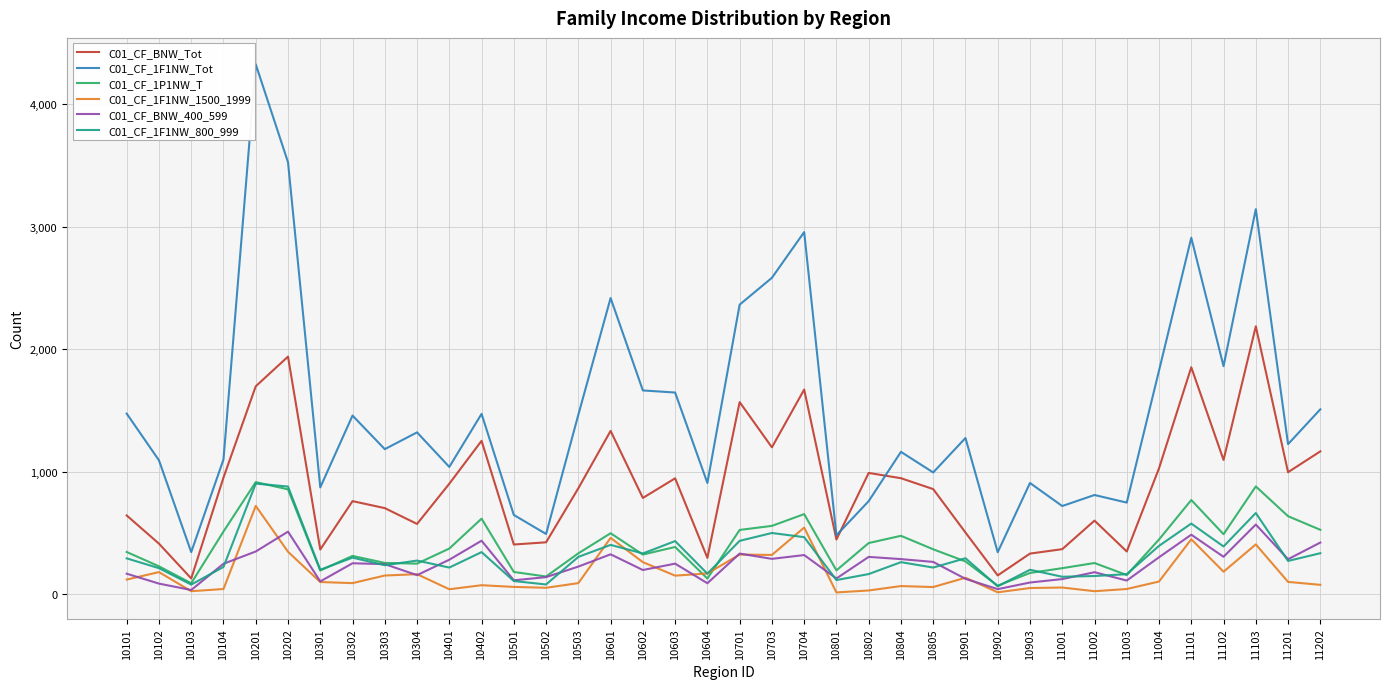

What is the difference between the second highest and second lowest values in the C01_CF_1P1NW_T series?

790